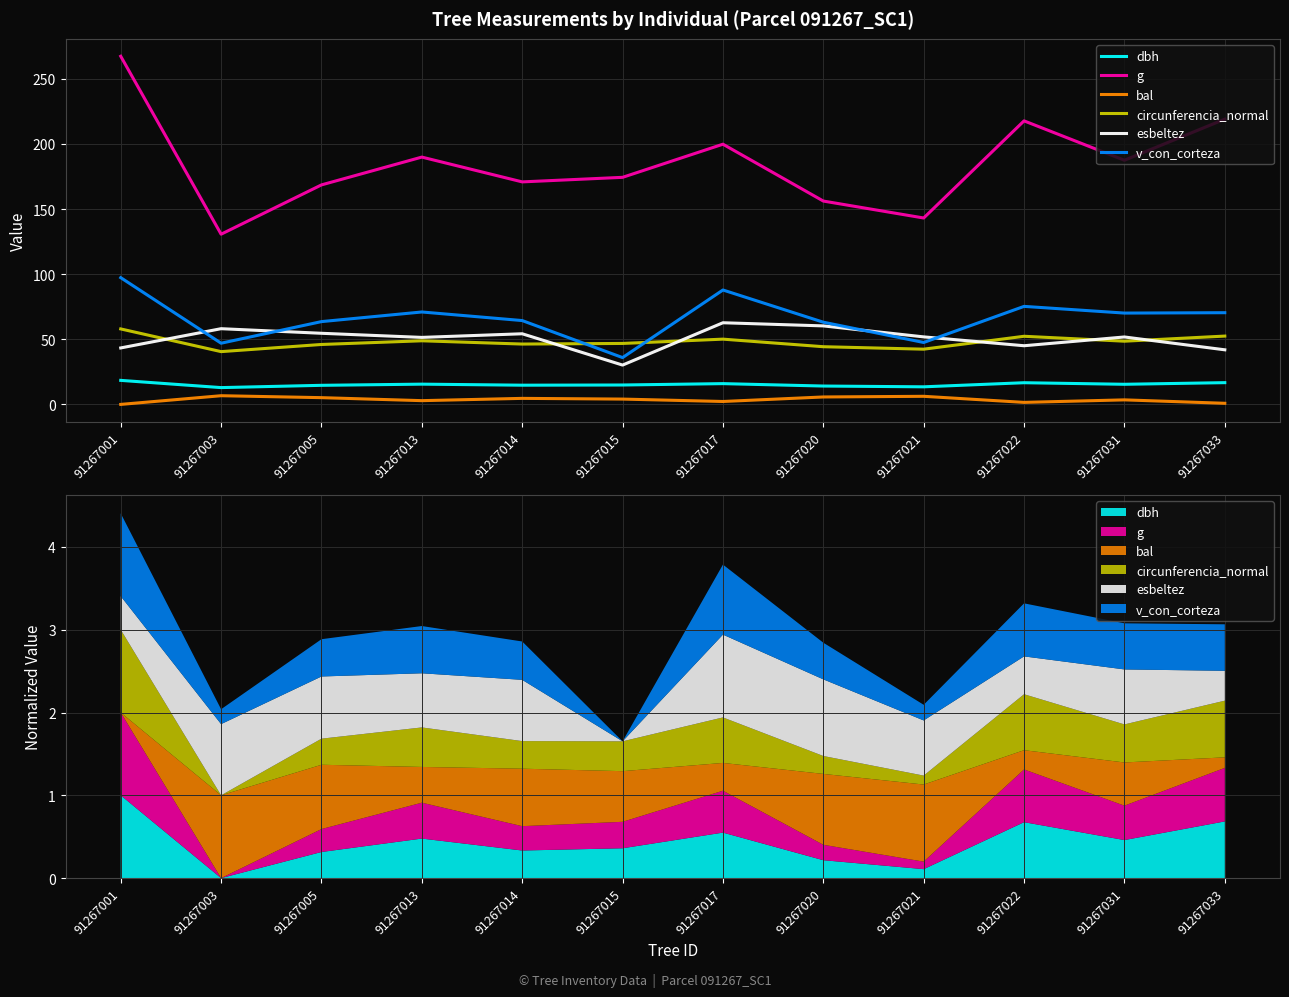

The dbh series shows 25.6 at 91267014. True or false?

False